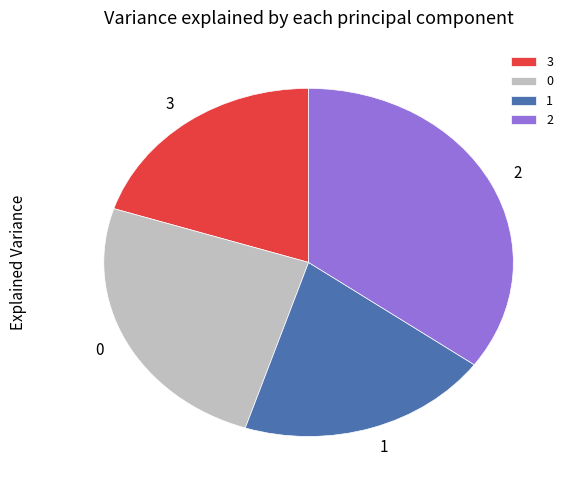

Combined, do 2 and 3 account for over 50%?

Yes